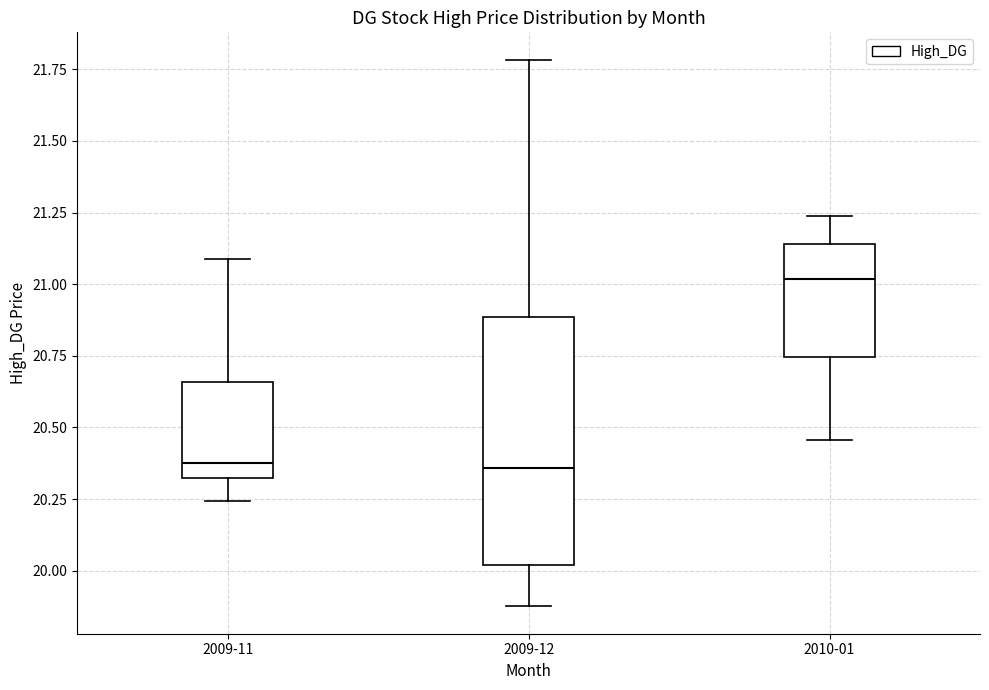

Which box is the tallest, from its lower edge to its upper edge?

2009-12